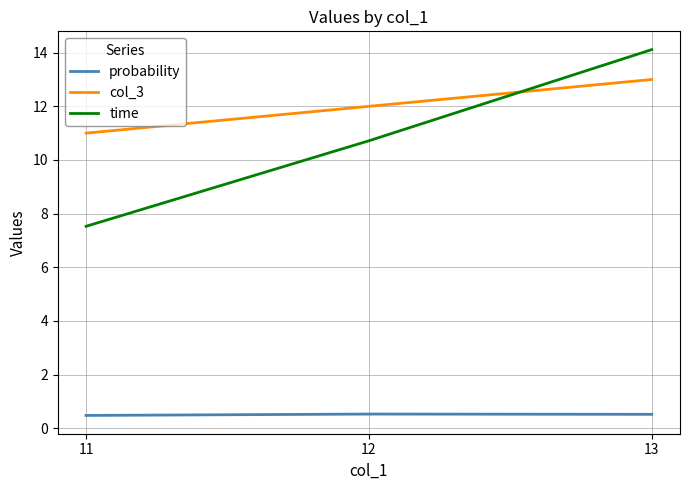

Reading left to right, transcribe all the data shown in this chart.

probability: 0.5	0.5	0.5
col_3: 11.0	12.0	13.0
time: 7.5	10.7	14.1